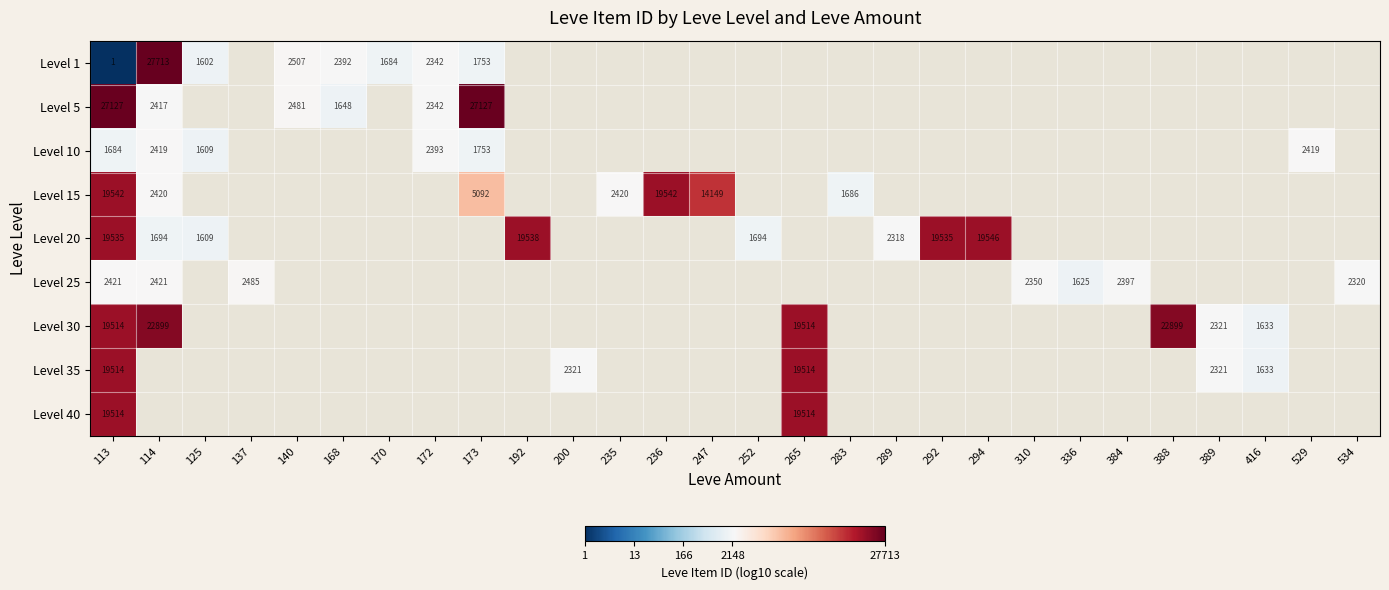

Which label corresponds to the smallest value in the chart?

113